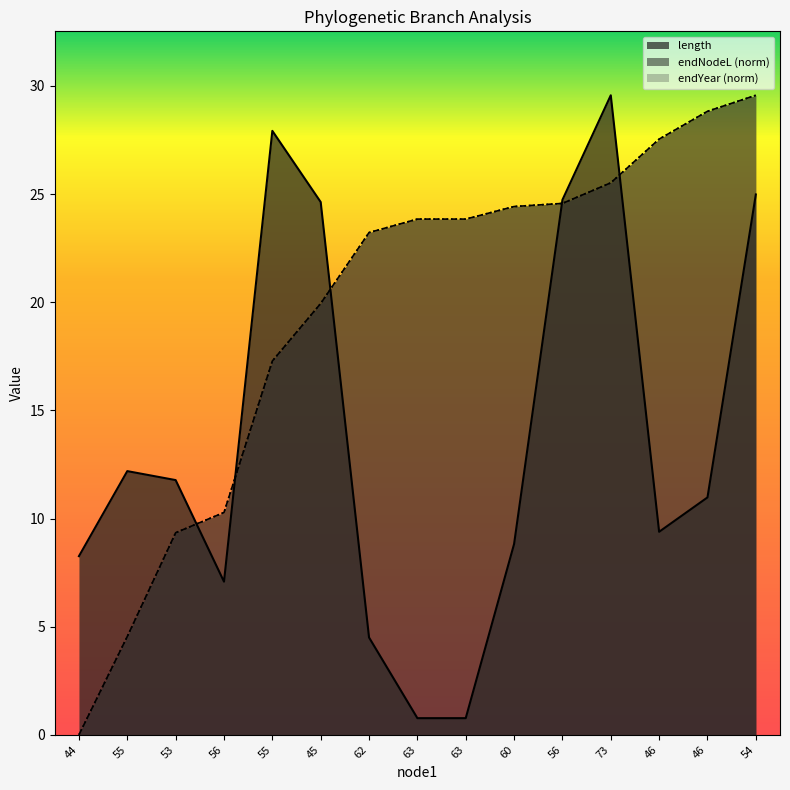

What is the difference between the highest and lowest values at 44?

8.3